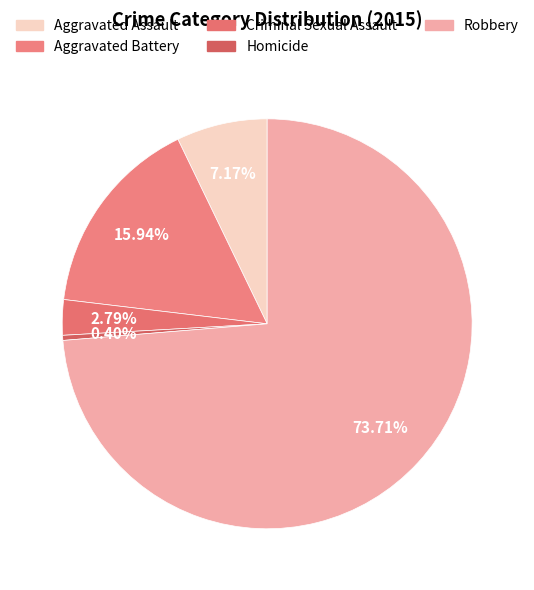

Is the sum of Aggravated Battery and Homicide greater than half?

No